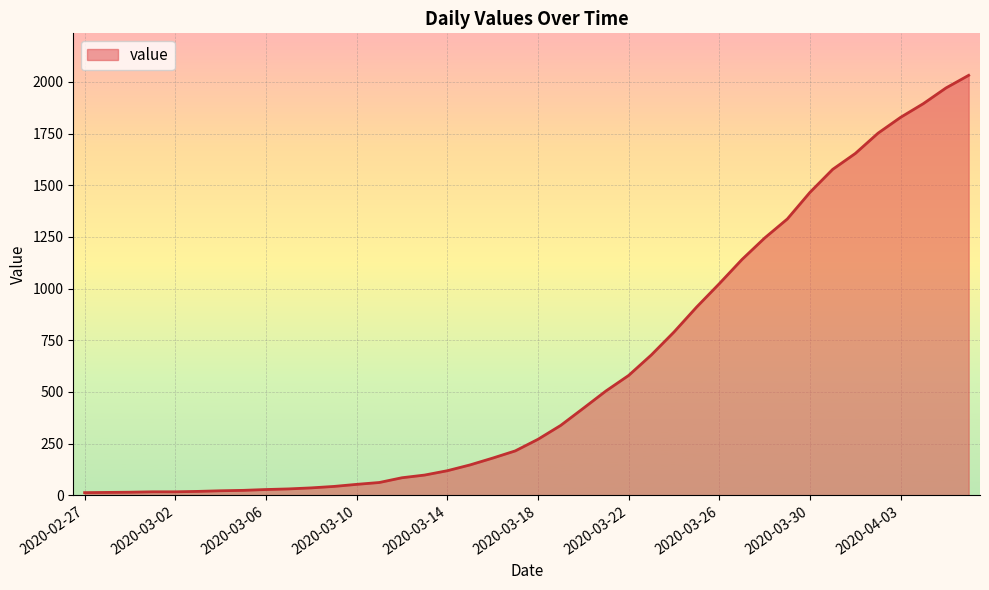

What is the maximum value shown in the chart?

2032